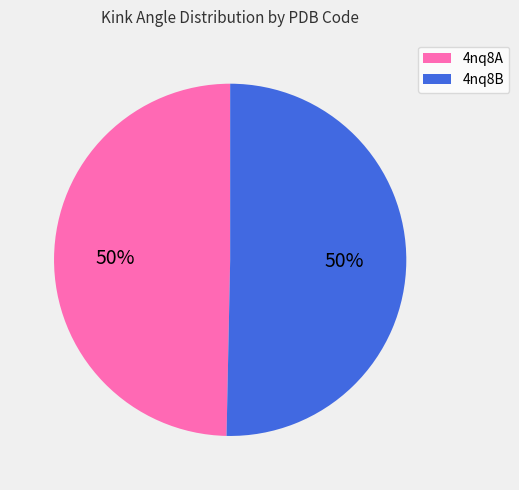

To the nearest percent, what is the combined percentage of 4nq8A and 4nq8B?

100%